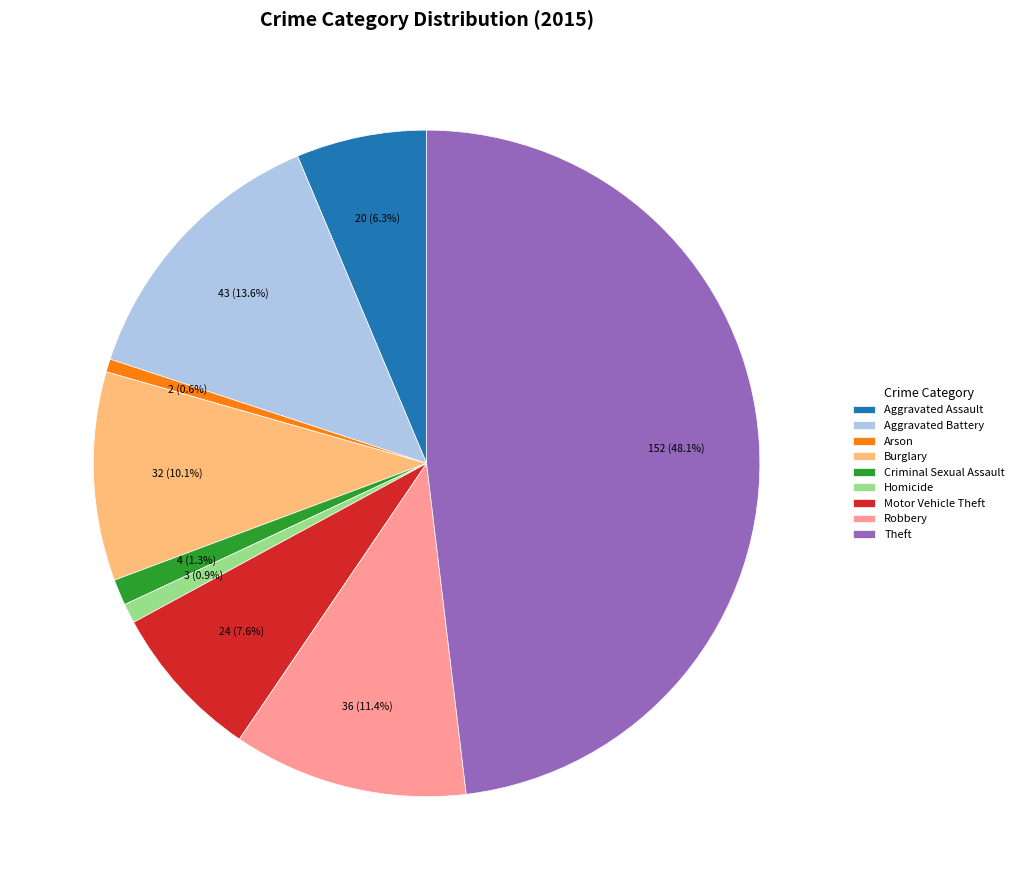

Is it true that Motor Vehicle Theft is 8% of the pie?

True